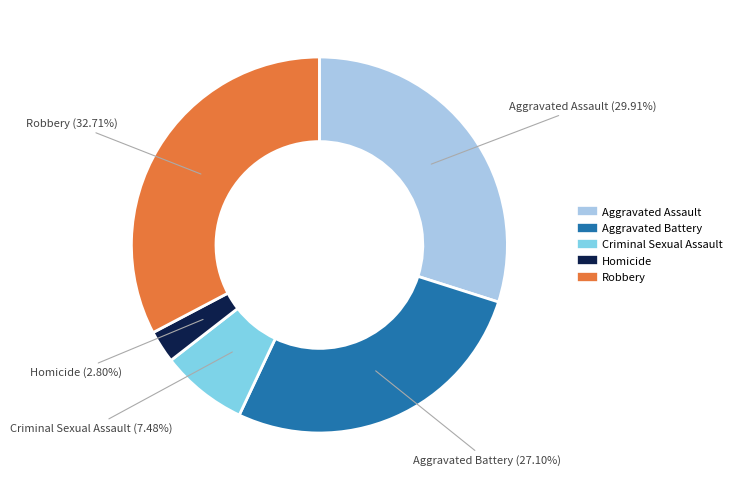

What is the largest slice in the pie chart?

Robbery